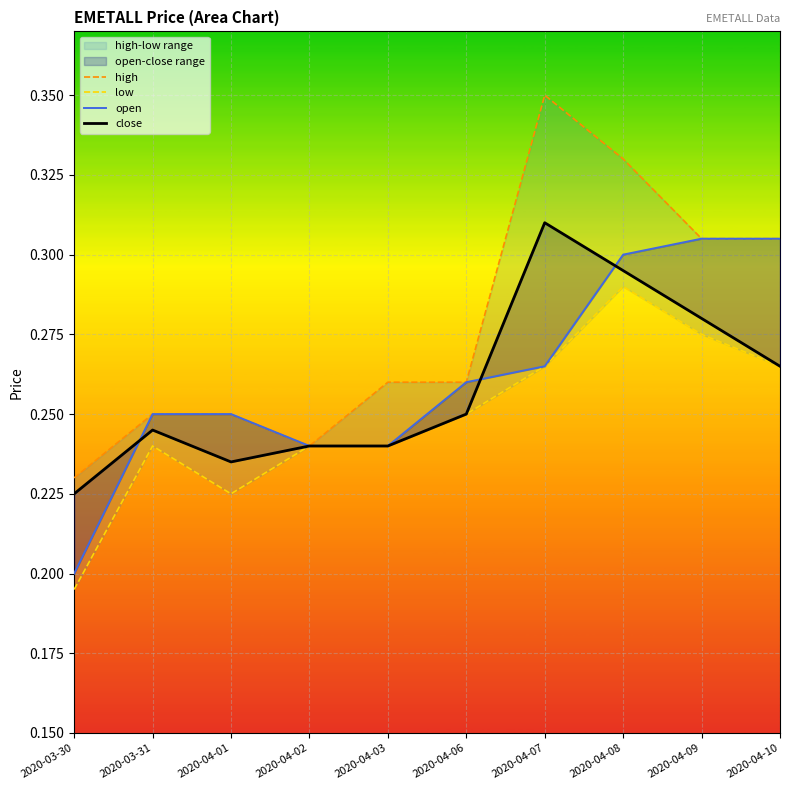

Reading left to right, extract all data points from this chart.

high: 2020-03-30=0.2	2020-03-31=0.2	2020-04-01=0.2	2020-04-02=0.2	2020-04-03=0.3	2020-04-06=0.3	2020-04-07=0.3	2020-04-08=0.3	2020-04-09=0.3	2020-04-10=0.3
low: 2020-03-30=0.2	2020-03-31=0.2	2020-04-01=0.2	2020-04-02=0.2	2020-04-03=0.2	2020-04-06=0.2	2020-04-07=0.3	2020-04-08=0.3	2020-04-09=0.3	2020-04-10=0.3
open: 2020-03-30=0.2	2020-03-31=0.2	2020-04-01=0.2	2020-04-02=0.2	2020-04-03=0.2	2020-04-06=0.3	2020-04-07=0.3	2020-04-08=0.3	2020-04-09=0.3	2020-04-10=0.3
close: 2020-03-30=0.2	2020-03-31=0.2	2020-04-01=0.2	2020-04-02=0.2	2020-04-03=0.2	2020-04-06=0.2	2020-04-07=0.3	2020-04-08=0.3	2020-04-09=0.3	2020-04-10=0.3